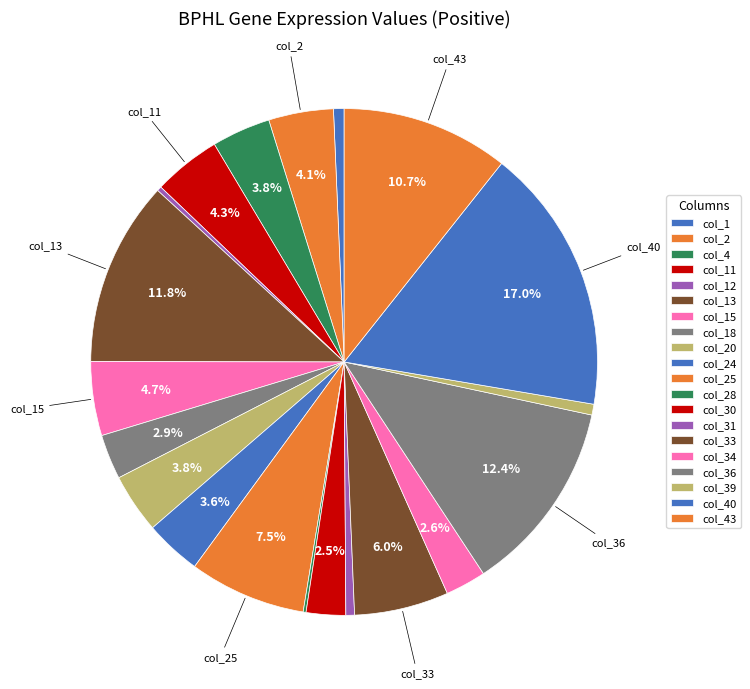

Rank the categories by value from lowest to highest.

col_28, col_12, col_31, col_1, col_39, col_30, col_34, col_18, col_24, col_4, col_20, col_2, col_11, col_15, col_33, col_25, col_43, col_13, col_36, col_40